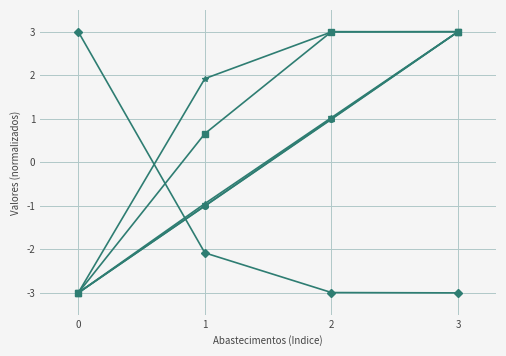

What is the total value across all series at 0?

-12.0